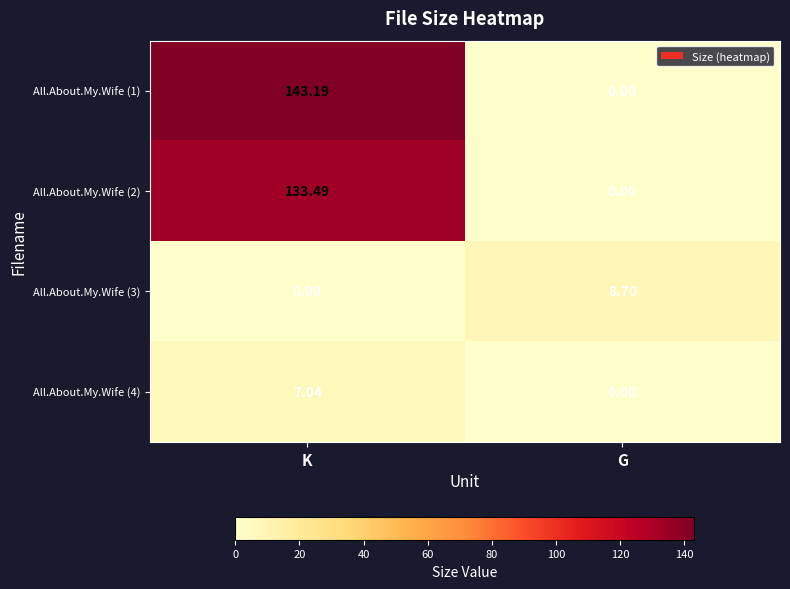

List the labels in order of All.About.My.Wife (1) value, smallest first.

G, K